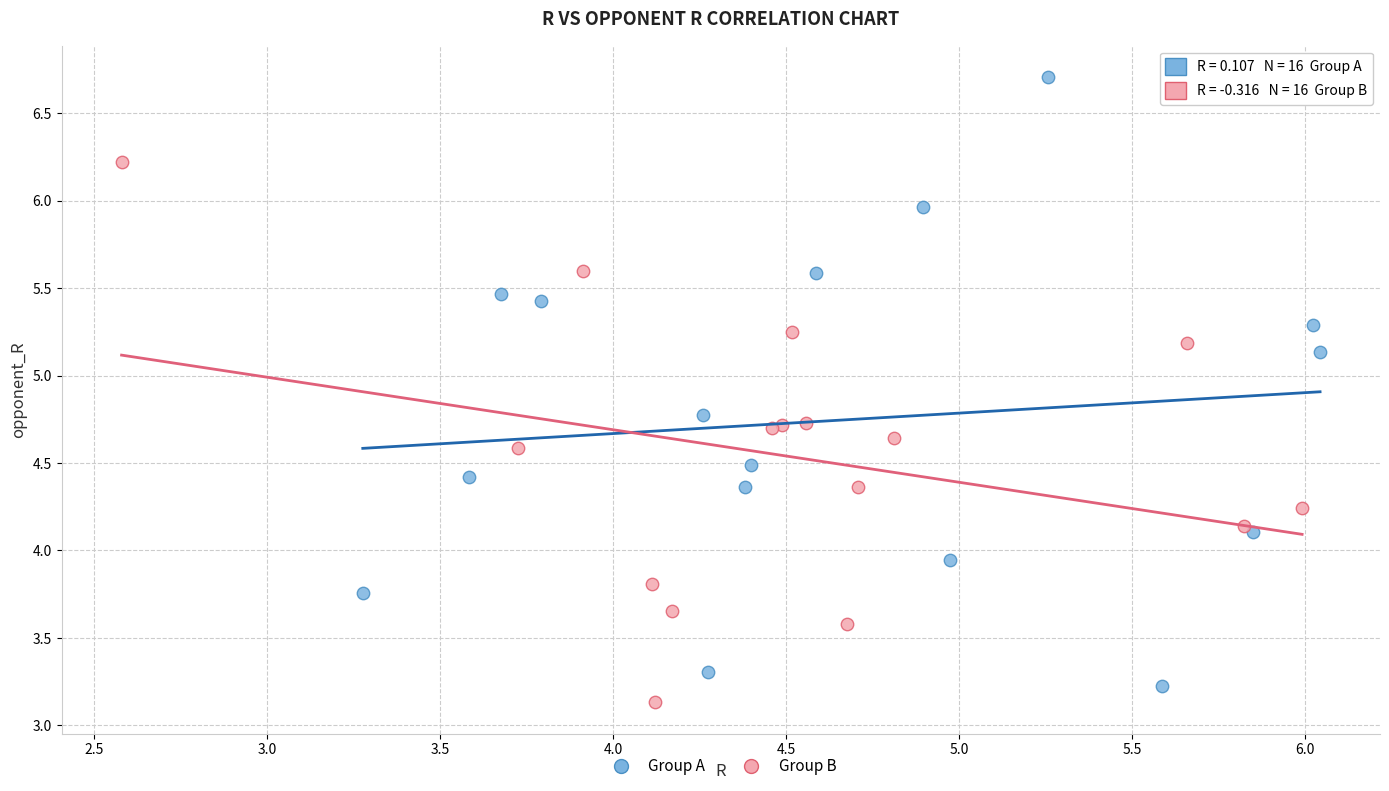

Which series contains the lowest Y value?

Group B